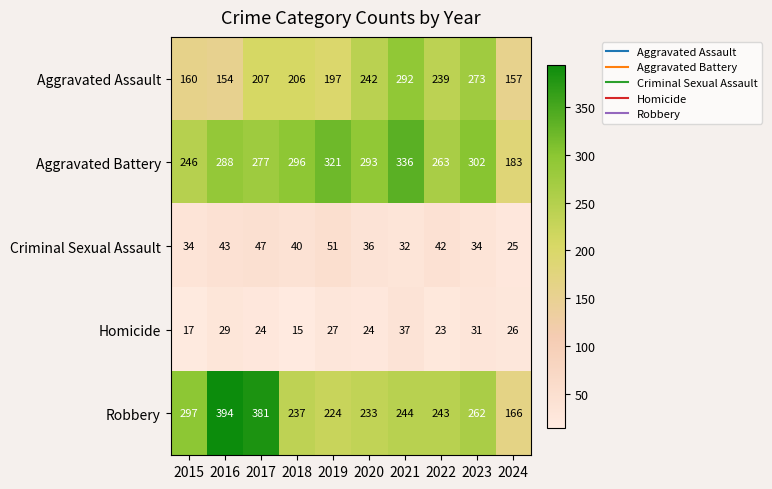

At 2020, list the series in order from smallest to largest.

Homicide, Criminal Sexual Assault, Robbery, Aggravated Assault, Aggravated Battery